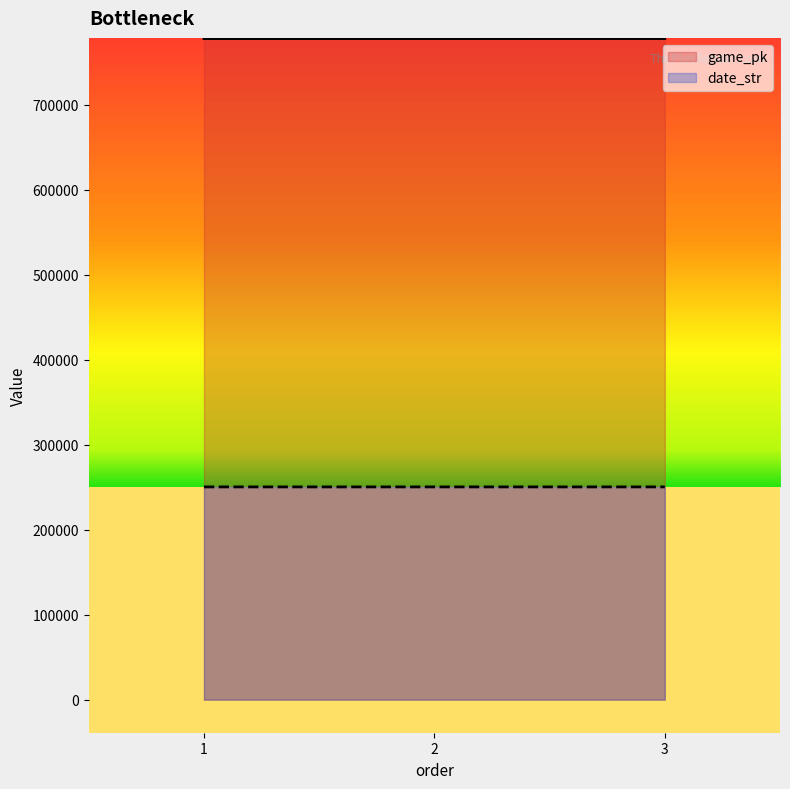

Which series has the widest spread of values?

game_pk